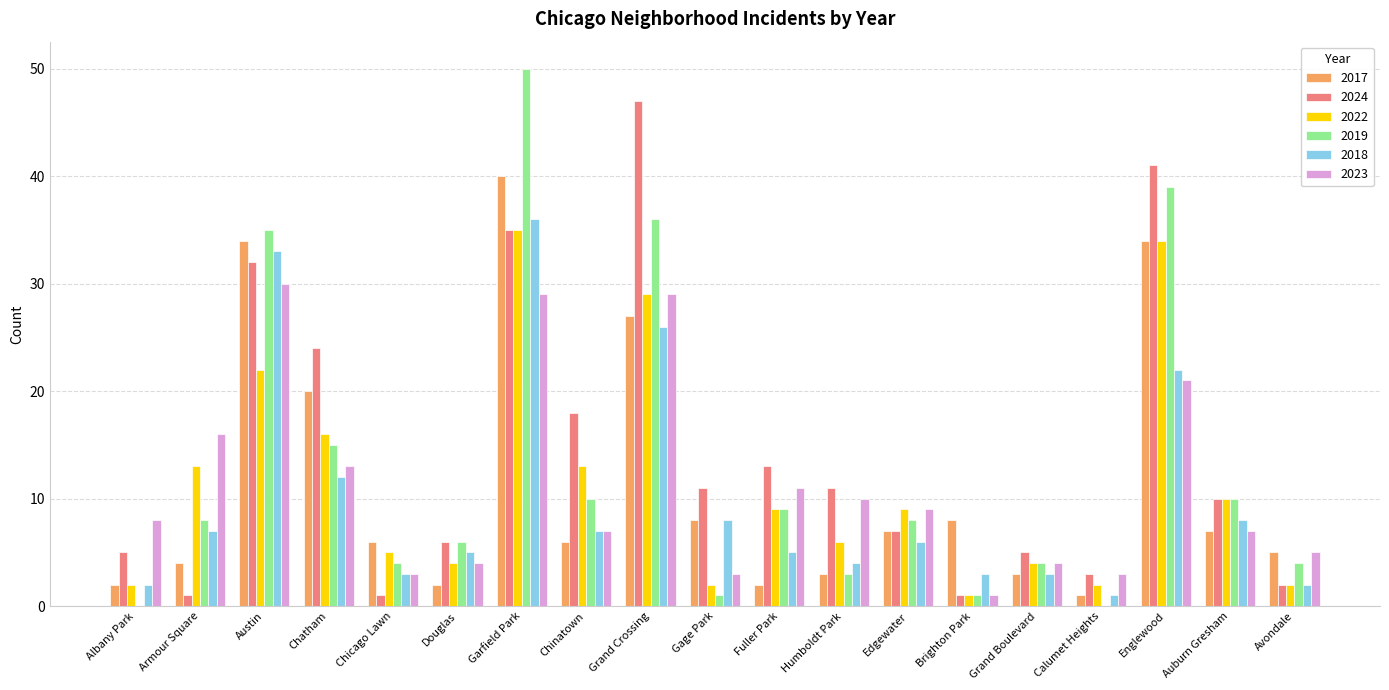

Reading right to left, list all the values displayed in this chart.

2017: 5	7	34	1	3	8	7	3	2	8	27	6	40	2	6	20	34	4	2
2024: 2	10	41	3	5	1	7	11	13	11	47	18	35	6	1	24	32	1	5
2022: 2	10	34	2	4	1	9	6	9	2	29	13	35	4	5	16	22	13	2
2019: 4	10	39	0	4	1	8	3	9	1	36	10	50	6	4	15	35	8	0
2018: 2	8	22	1	3	3	6	4	5	8	26	7	36	5	3	12	33	7	2
2023: 5	7	21	3	4	1	9	10	11	3	29	7	29	4	3	13	30	16	8